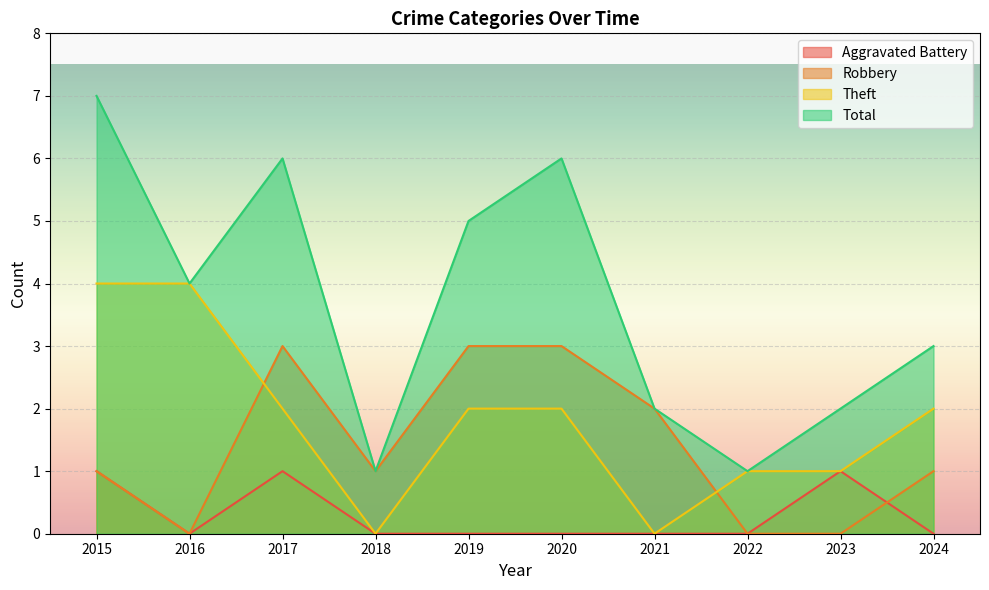

How many interior local valleys does the Theft series have?

2